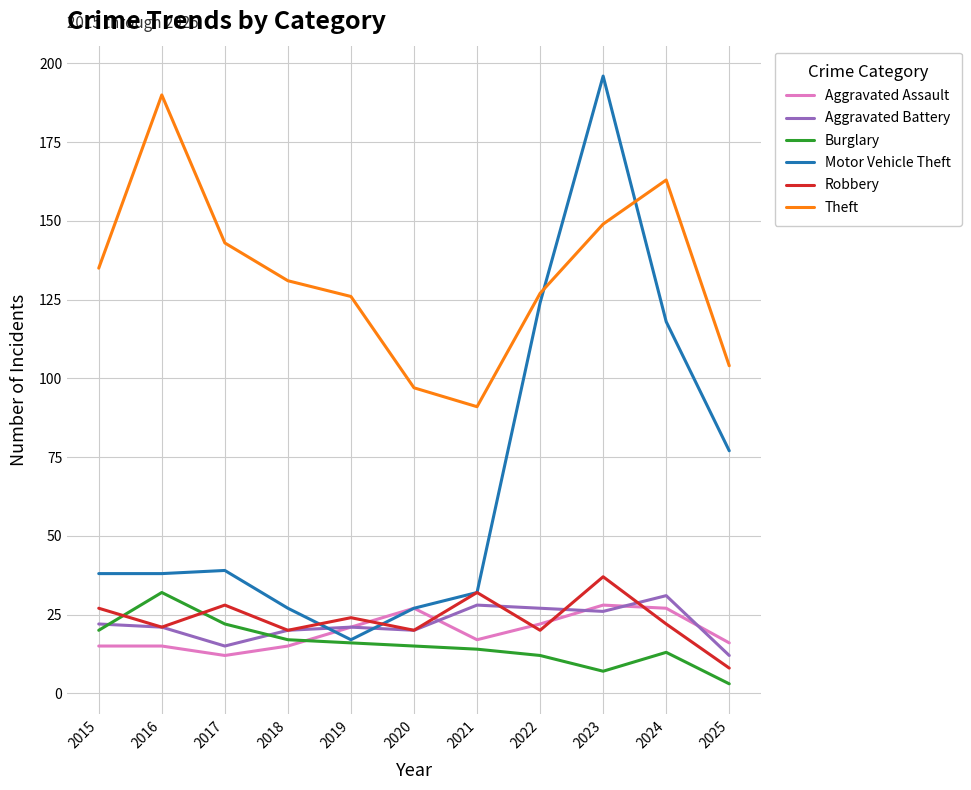

Is the value of Burglary at 2025 greater than the value of Robbery at 2025?

No